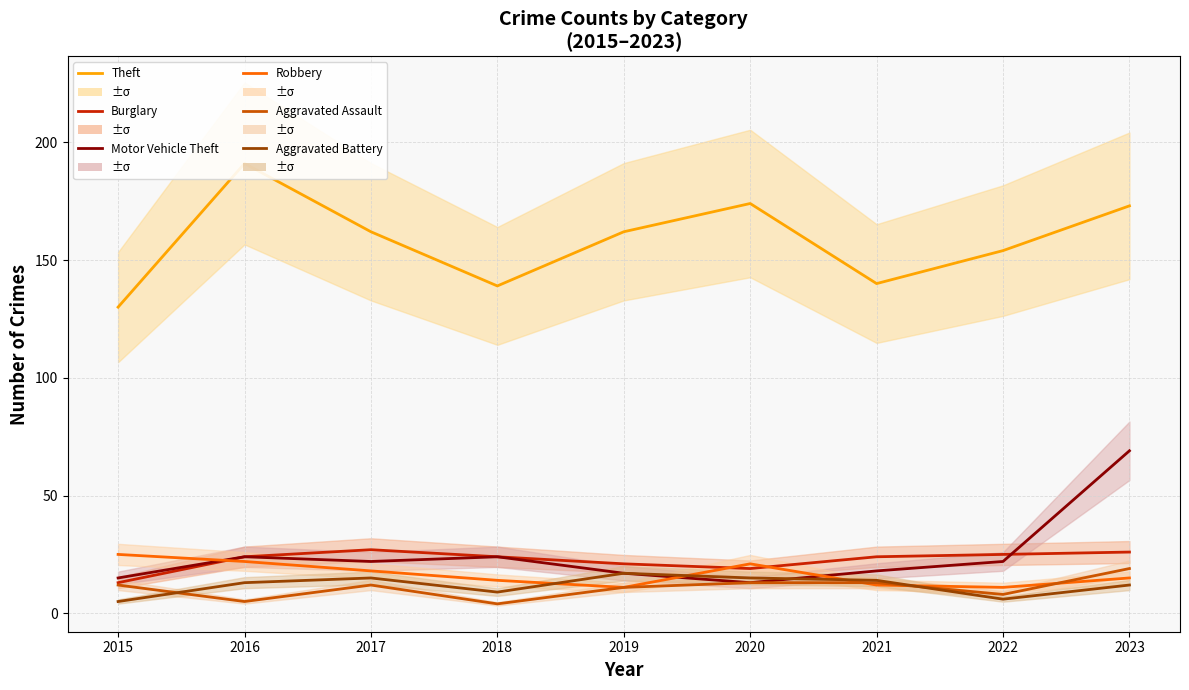

How many lines are shown in the chart?

6